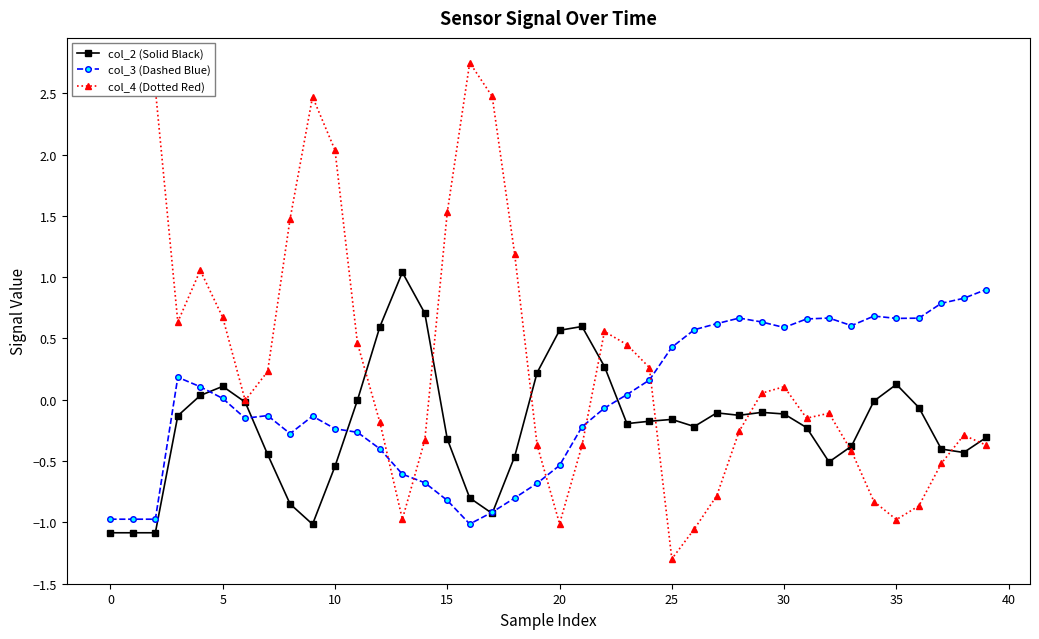

Which series has the widest spread of values?

col_4 (Dotted Red)